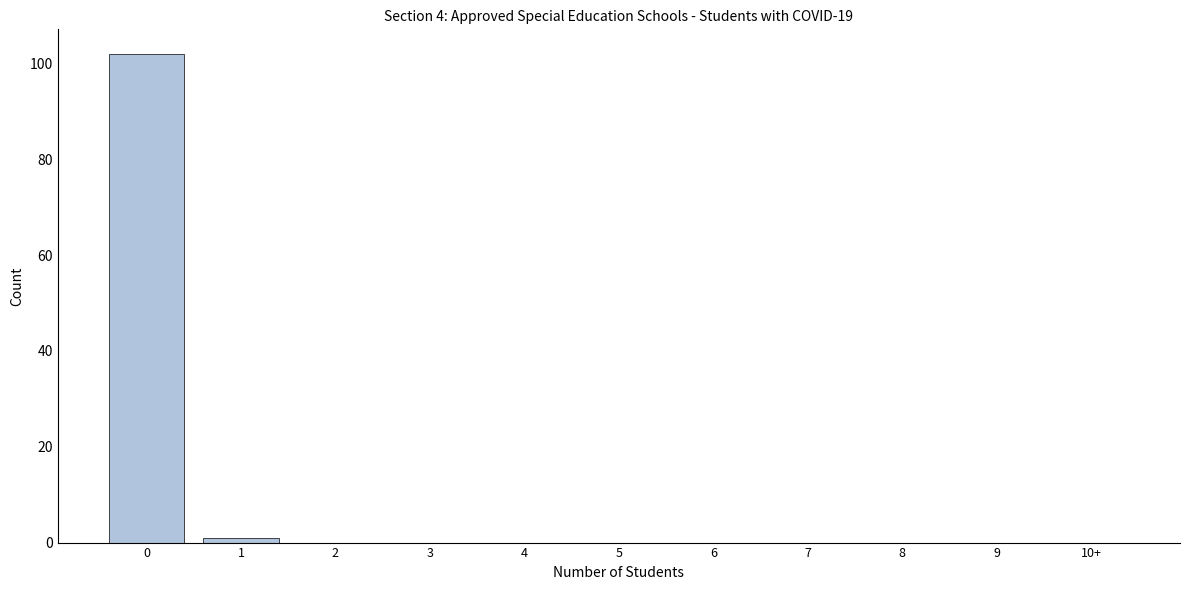

Reading left to right, transcribe all the data shown in this chart.

0=102	1=1	2=0	3=0	4=0	5=0	6=0	7=0	8=0	9=0	10+=0